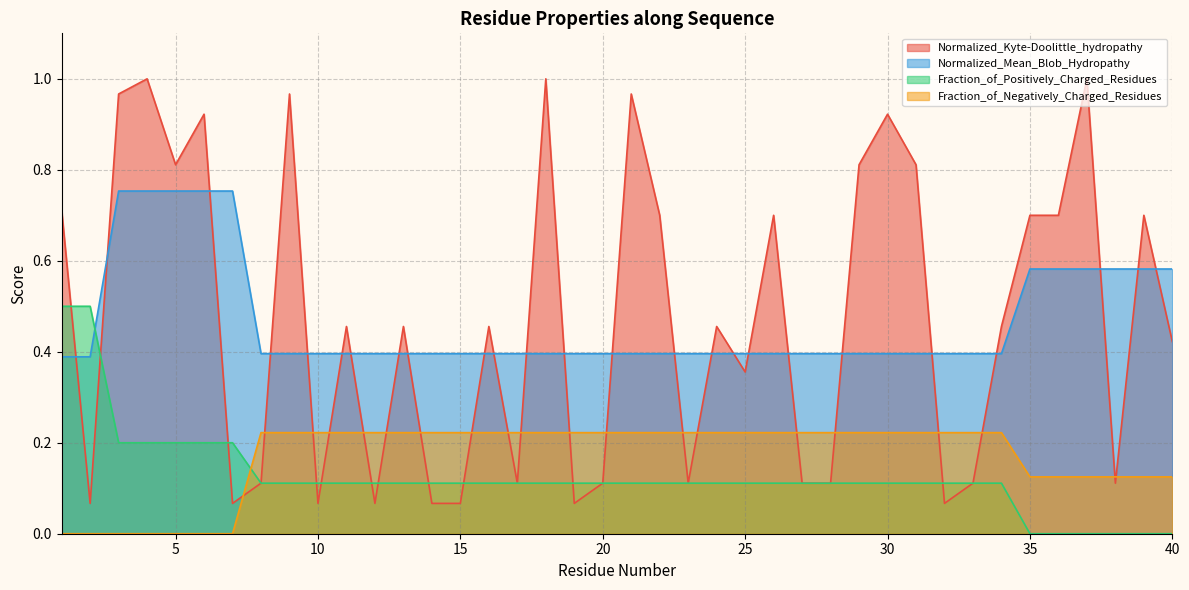

How many lines are shown in the chart?

4